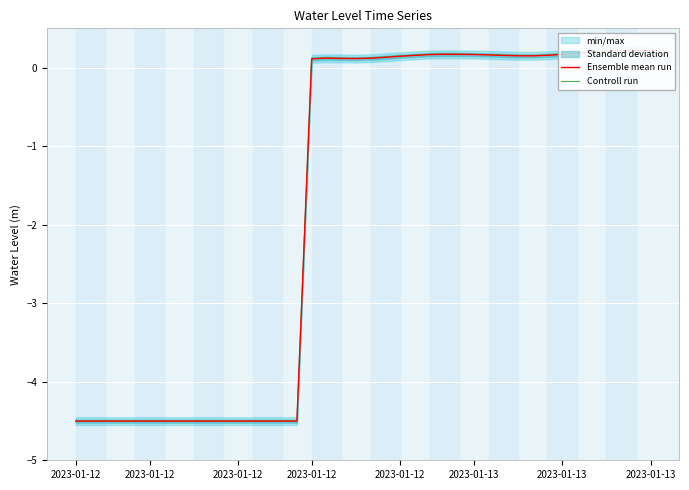

In Ensemble mean run, how many points are higher than both neighbors (excluding endpoints)?

3